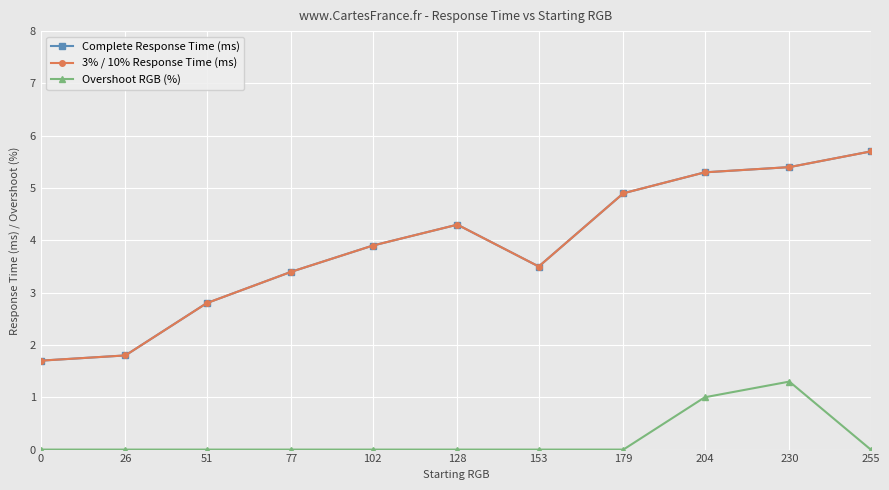

Rank the series at 255 from highest to lowest value.

Complete Response Time (ms), 3% / 10% Response Time (ms), Overshoot RGB (%)